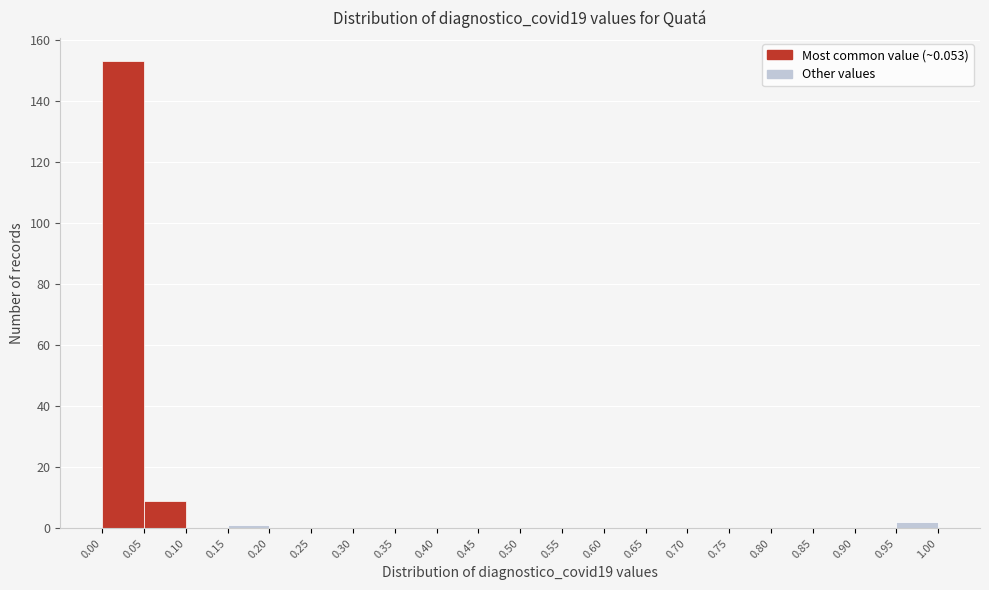

Reading left to right, list every bar in this chart as the range it spans on the x-axis followed by its height. The values are not printed on the chart, so give them approximately, as read against the axis.

0.00 to 0.05: 154
0.05 to 0.10: 10
0.10 to 0.15: 0
0.15 to 0.20: under 2
0.20 to 0.25: 0
0.25 to 0.30: 0
0.30 to 0.35: 0
0.35 to 0.40: 0
0.40 to 0.45: 0
0.45 to 0.50: 0
0.50 to 0.55: 0
0.55 to 0.60: 0
0.60 to 0.65: 0
0.65 to 0.70: 0
0.70 to 0.75: 0
0.75 to 0.80: 0
0.80 to 0.85: 0
0.85 to 0.90: 0
0.90 to 0.95: 0
0.95 to 1.00: 2